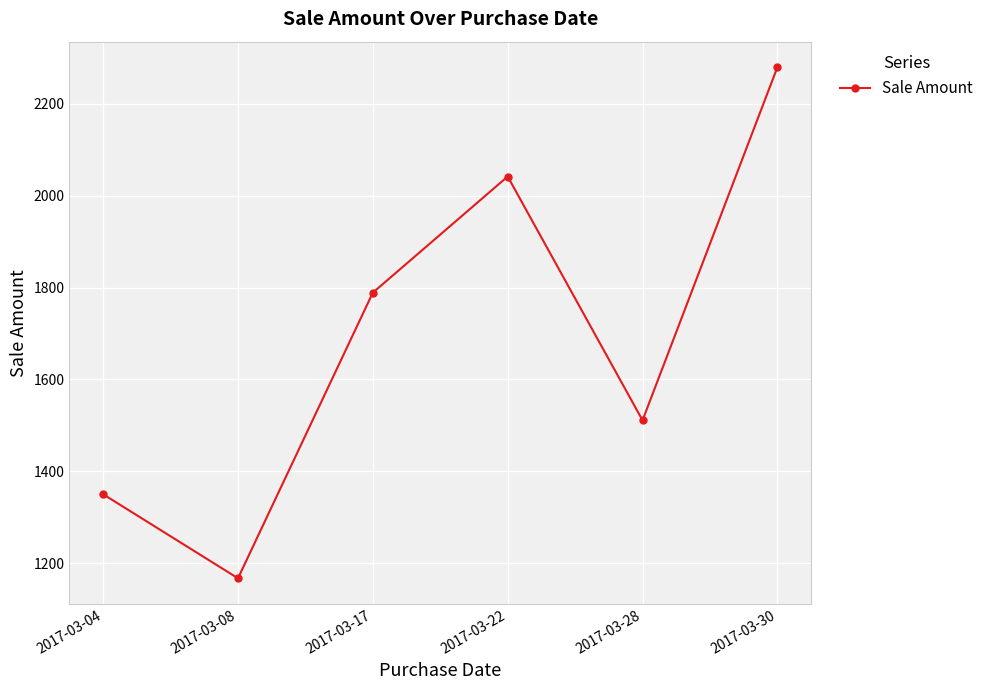

The value at 2017-03-30 is 1272. True or false?

False